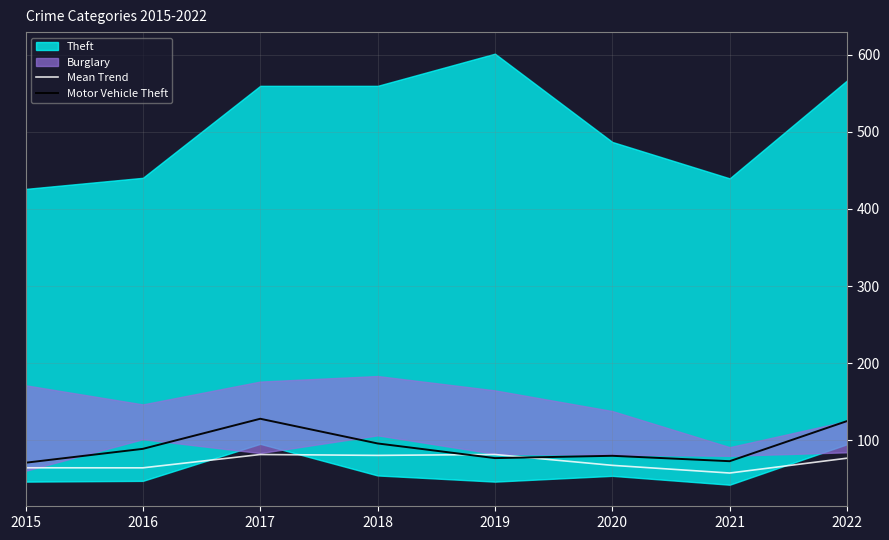

True or false: Mean Trend has a value of 81.7 at 2019.

True